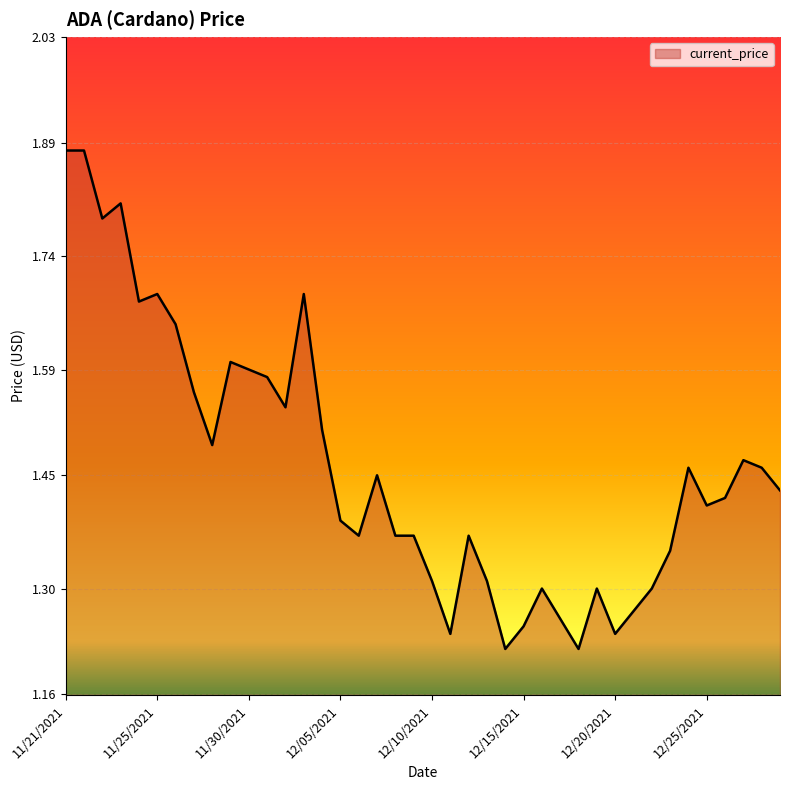

What is the difference between the maximum and minimum values?

0.7